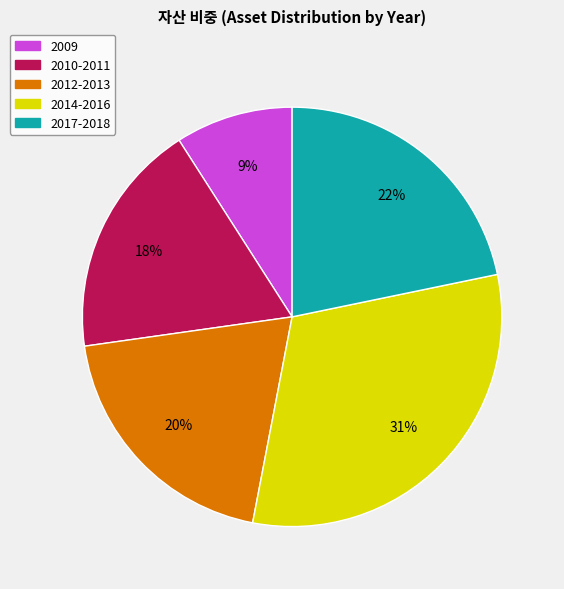

Is there a majority slice in this chart?

No